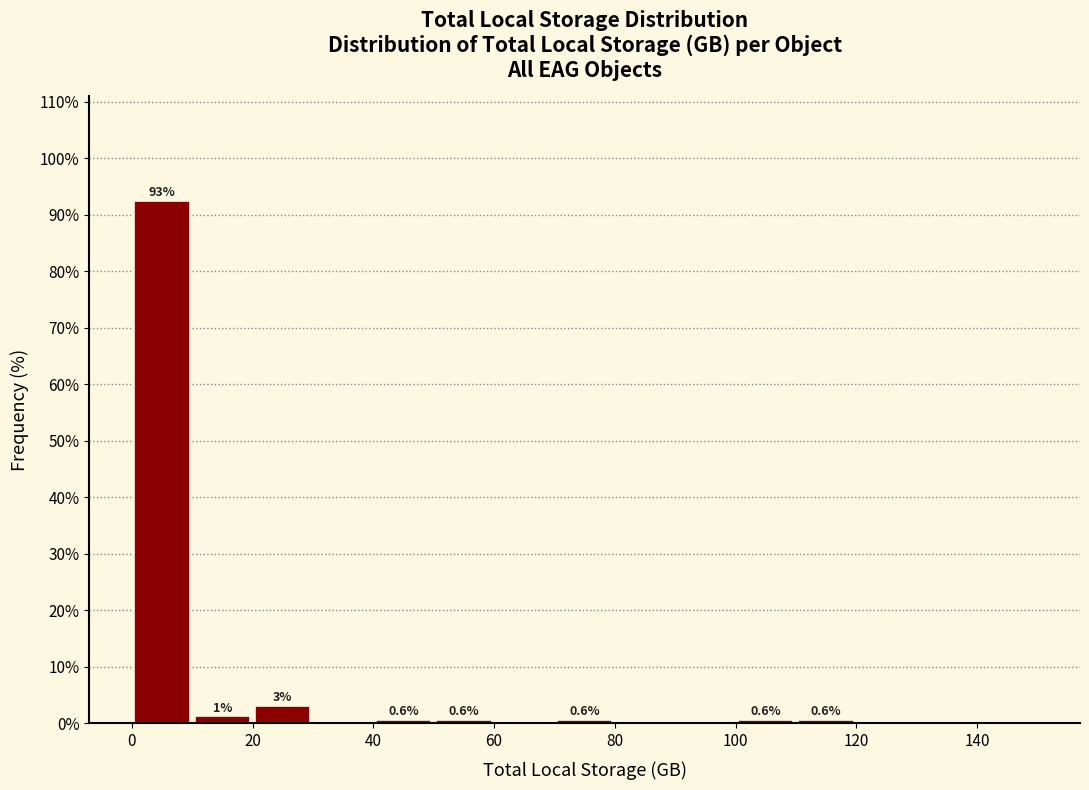

Over which range of the x-axis is the bar tallest?

0 to 10